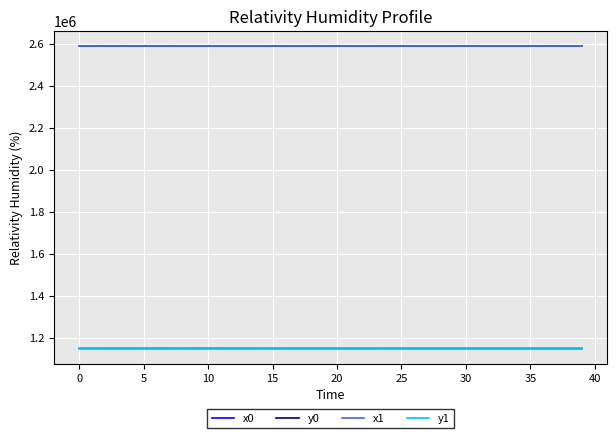

What is the minimum value for x0?

2587859.0